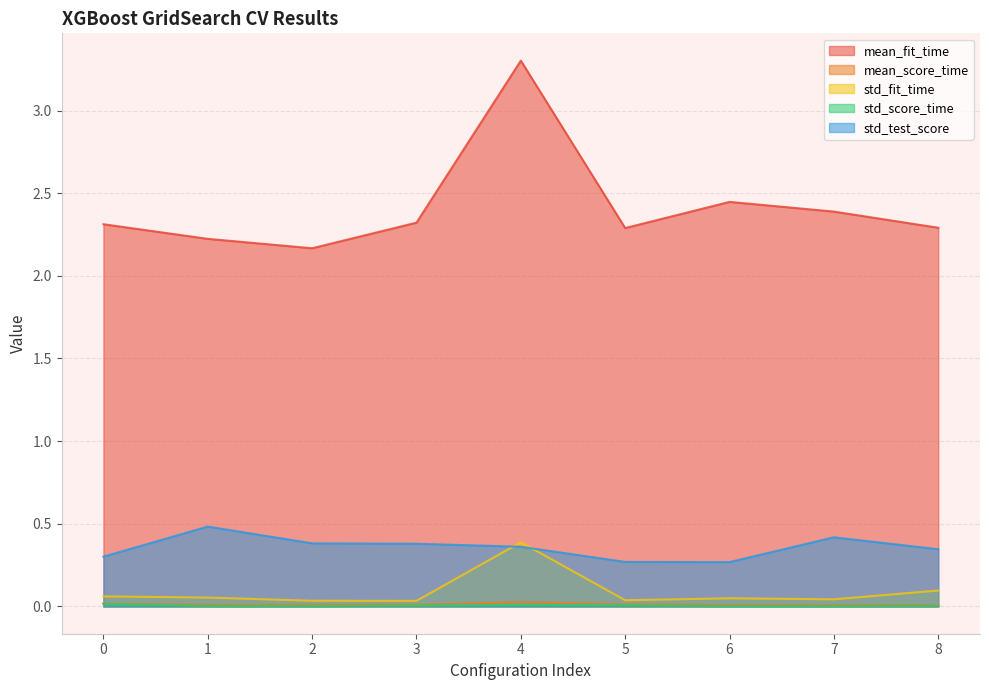

True or false: mean_fit_time and std_fit_time intersect in this chart.

False